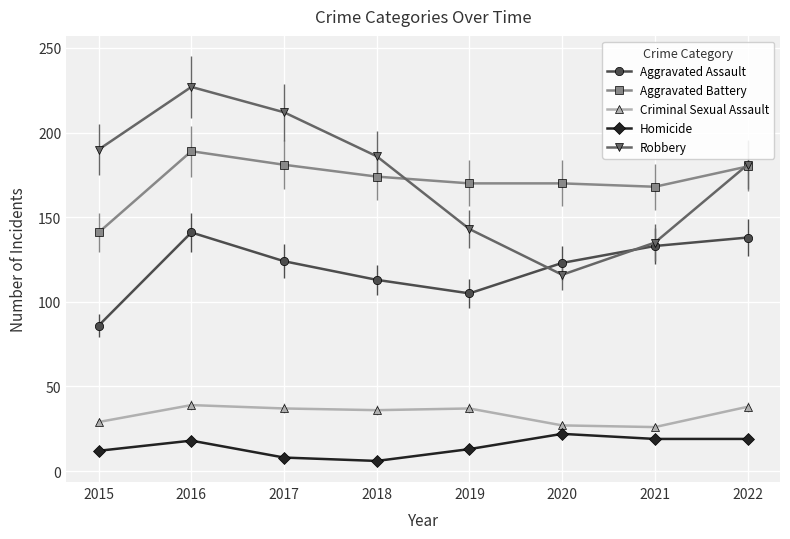

At which category is the sum across all series the highest?

2016